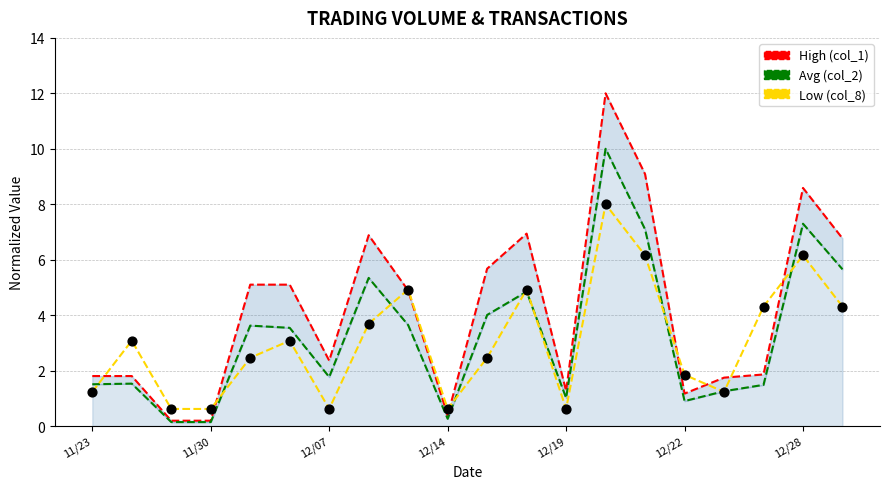

Which series has the largest Y range (max minus min)?

High (col_1)